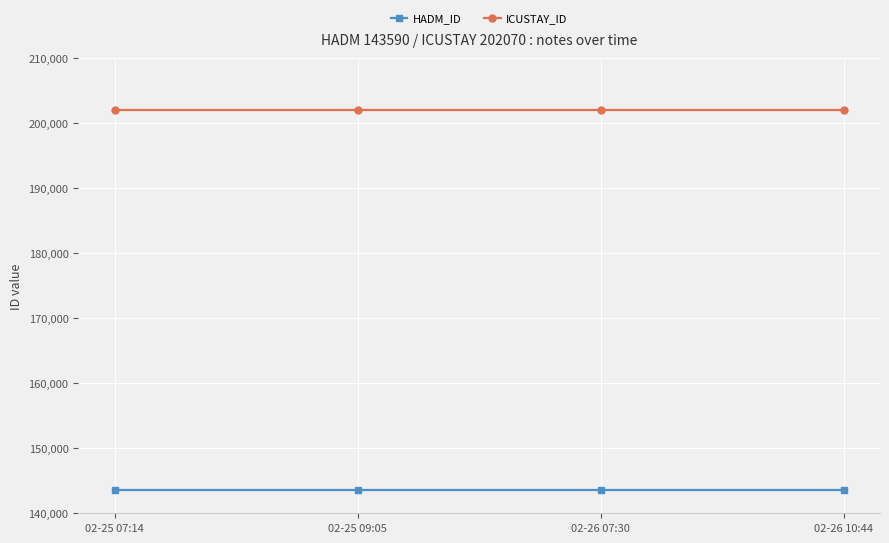

Rank the series by their maximum value, from lowest to highest.

HADM_ID, ICUSTAY_ID